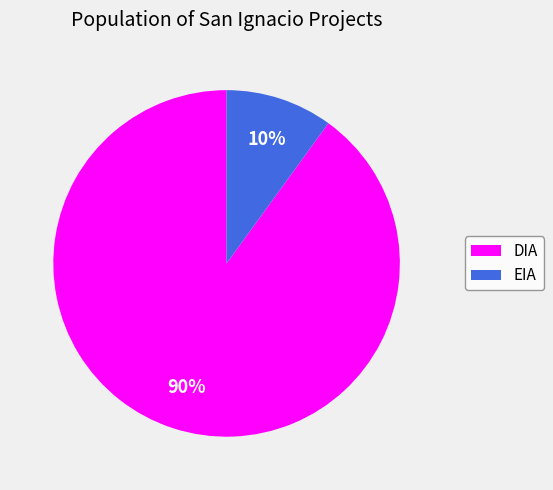

How many slices are in this pie chart?

2